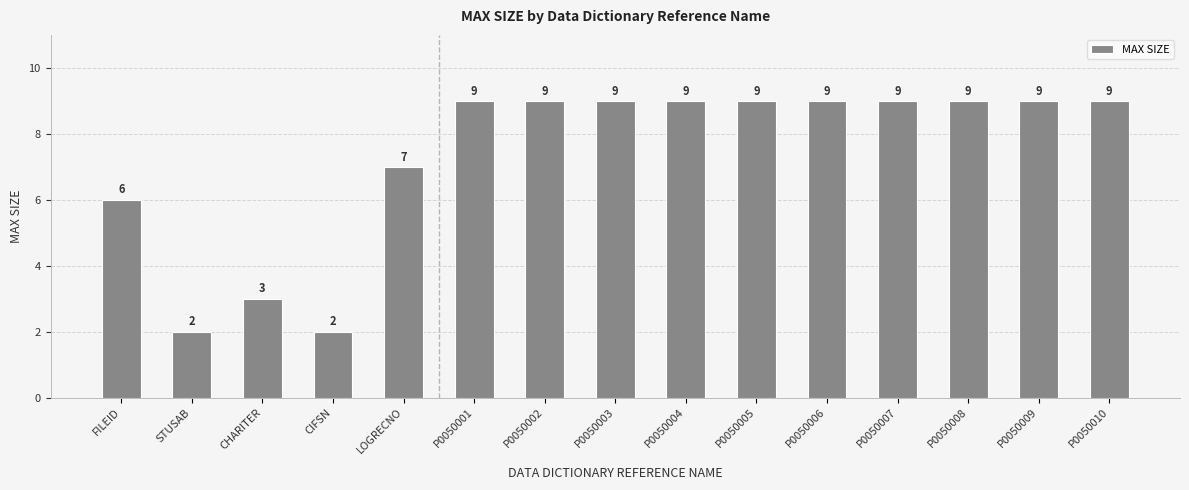

Is it true that the value at LOGRECNO is 7?

True